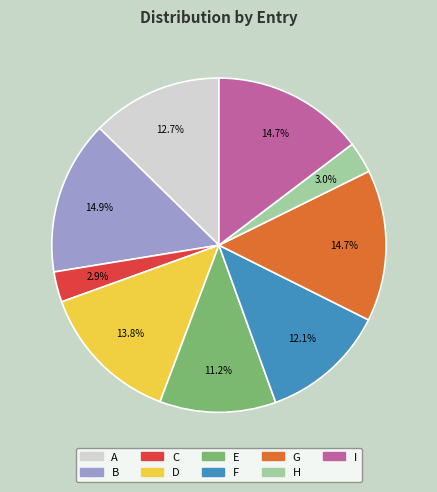

Combined, what portion of the pie is C and B?

17.8%